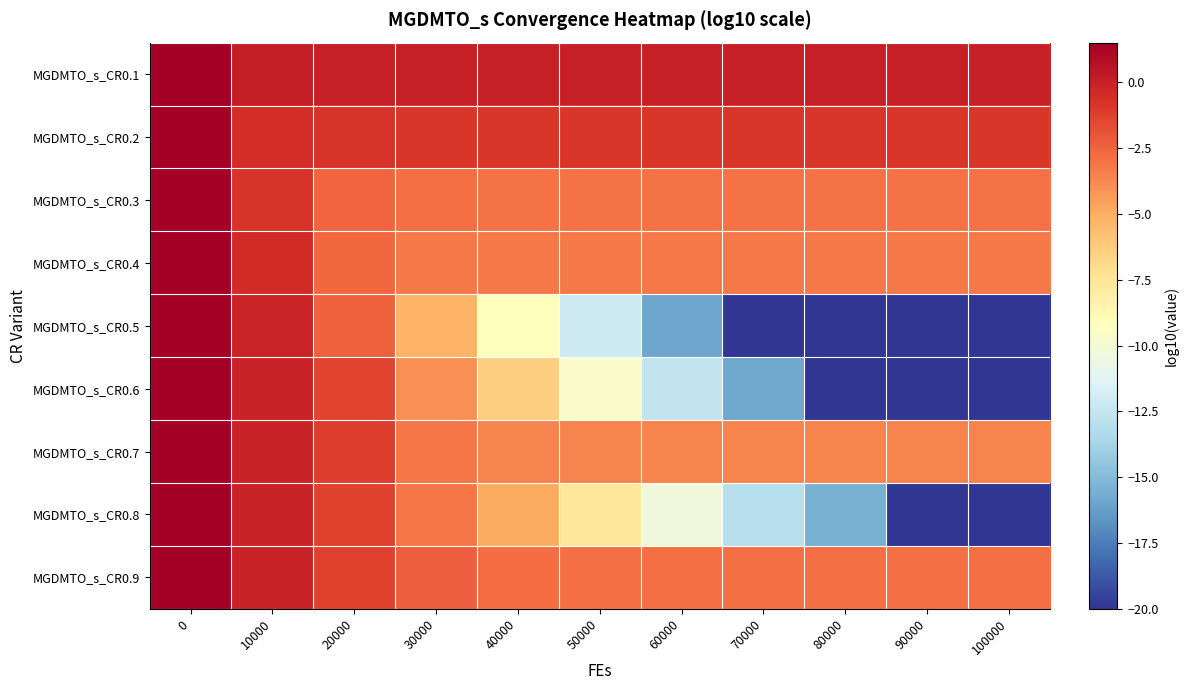

Which category has the lowest value across all series?

70000